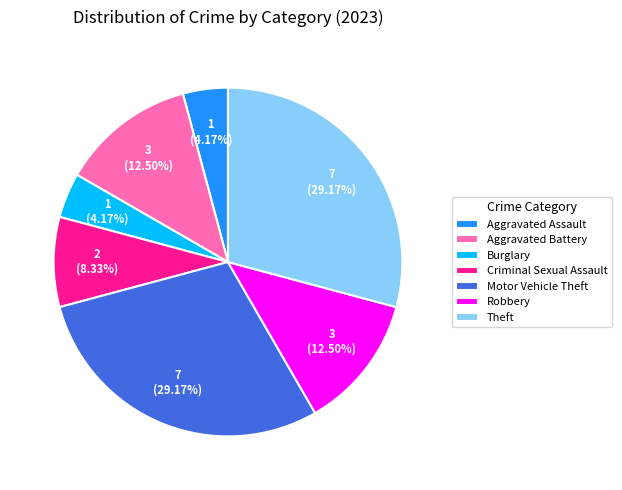

Between Aggravated Assault and Motor Vehicle Theft, which is larger?

Motor Vehicle Theft